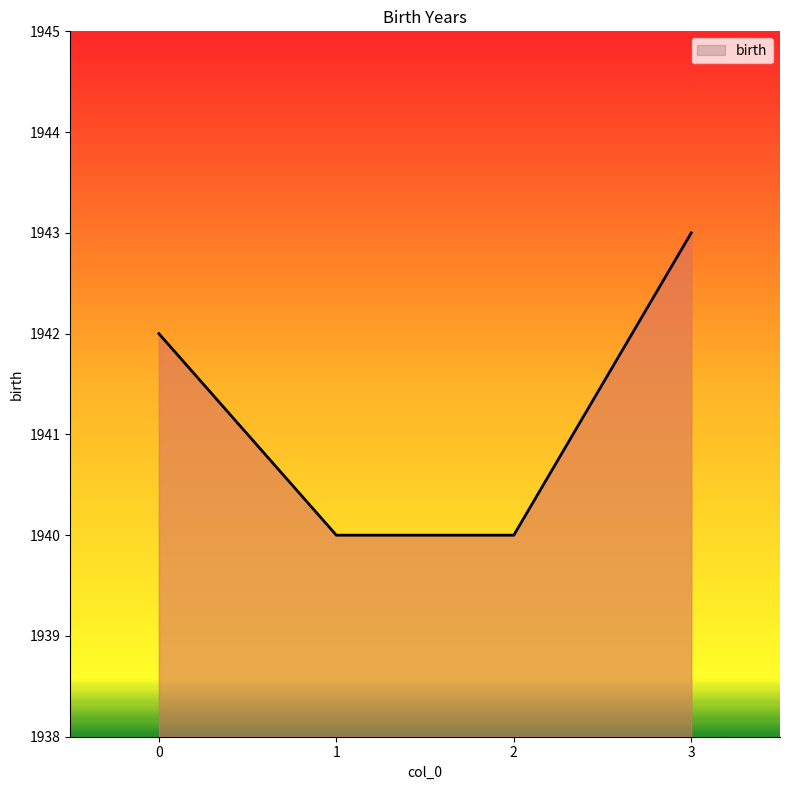

True or false: there are more than 0 points higher than both neighbors.

False